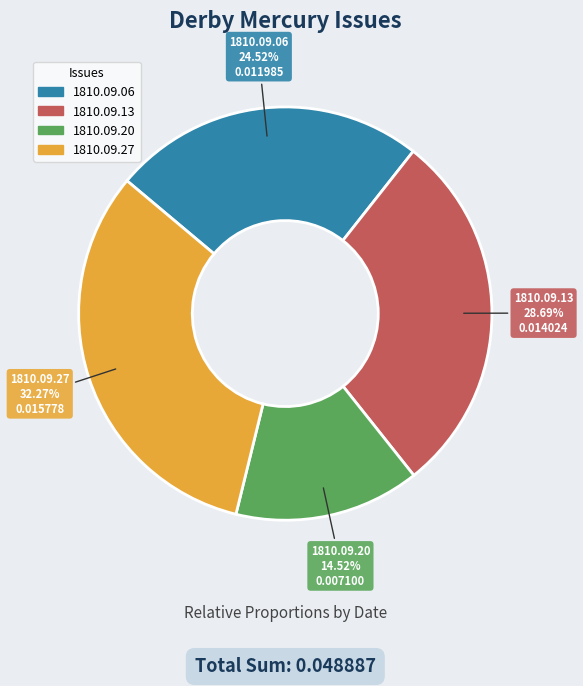

How many slices are in this pie chart?

4